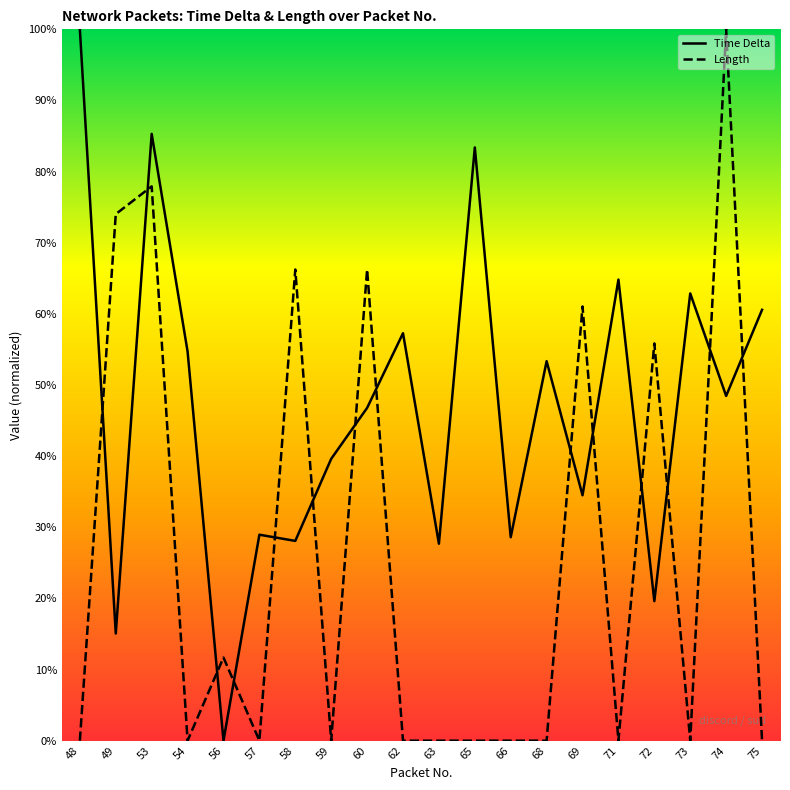

The Length series shows 0.7 at 58. True or false?

True